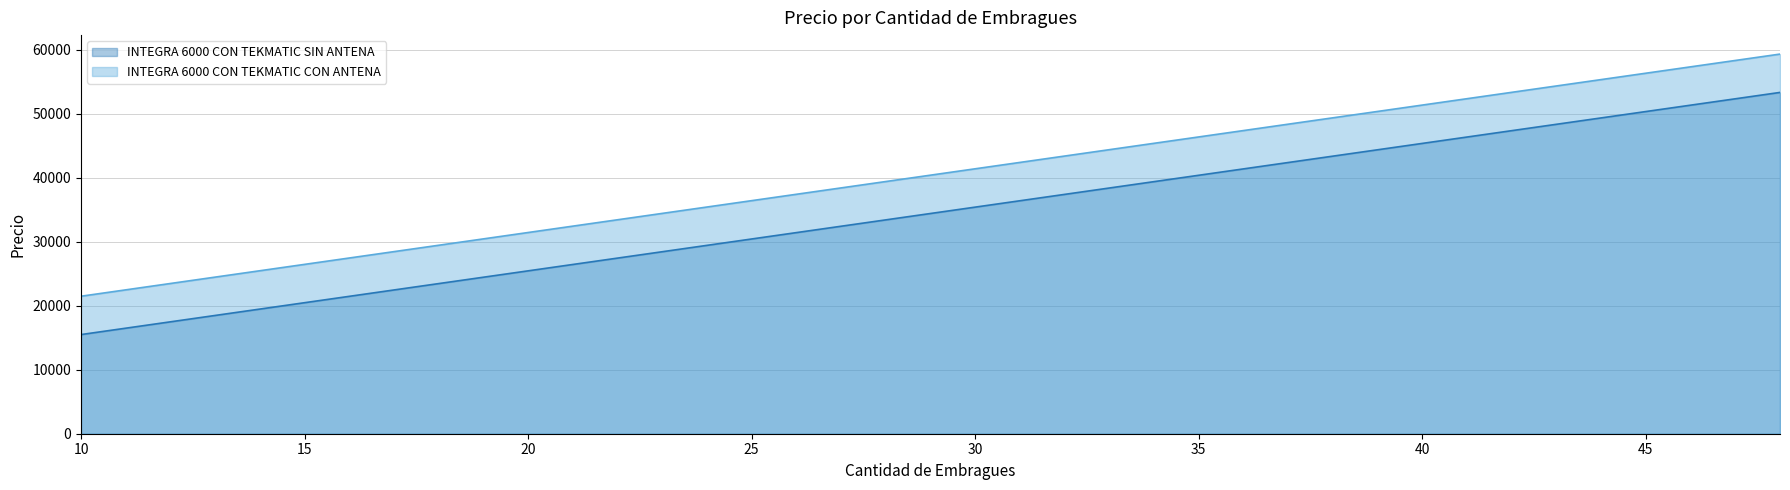

Reading left to right, list all the values displayed in this chart.

INTEGRA 6000 CON TEKMATIC SIN ANTENA: 10=15492.5	11=16488.1	12=17483.7	13=18479.2	14=19474.8	15=20470.4	16=21466.0	17=22461.6	18=23457.1	19=24452.7	20=25448.3	21=26443.9	22=27439.5	23=28435.0	24=29430.6	25=30426.2	26=31421.8	27=32417.4	28=33413.0	29=34408.5	30=35404.1	31=36399.7	32=37395.3	33=38390.9	34=39386.4	35=40382.0	36=41377.6	37=42373.2	38=43368.8	39=44364.4	40=45359.9	41=46355.5	42=47351.1	43=48346.7	44=49342.3	45=50337.8	46=51333.4	47=52329.0	48=53324.6
INTEGRA 6000 CON TEKMATIC CON ANTENA: 10=21481.6	11=22477.2	12=23472.8	13=24468.3	14=25463.9	15=26459.5	16=27455.1	17=28450.7	18=29446.2	19=30441.8	20=31437.4	21=32433.0	22=33428.6	23=34424.1	24=35419.7	25=36415.3	26=37410.9	27=38406.4	28=39402.0	29=40397.6	30=41393.2	31=42388.8	32=43384.3	33=44379.9	34=45375.5	35=46371.1	36=47366.7	37=48362.2	38=49357.8	39=50353.4	40=51349.0	41=52344.6	42=53340.2	43=54335.7	44=55331.3	45=56326.9	46=57322.5	47=58318.1	48=59313.6